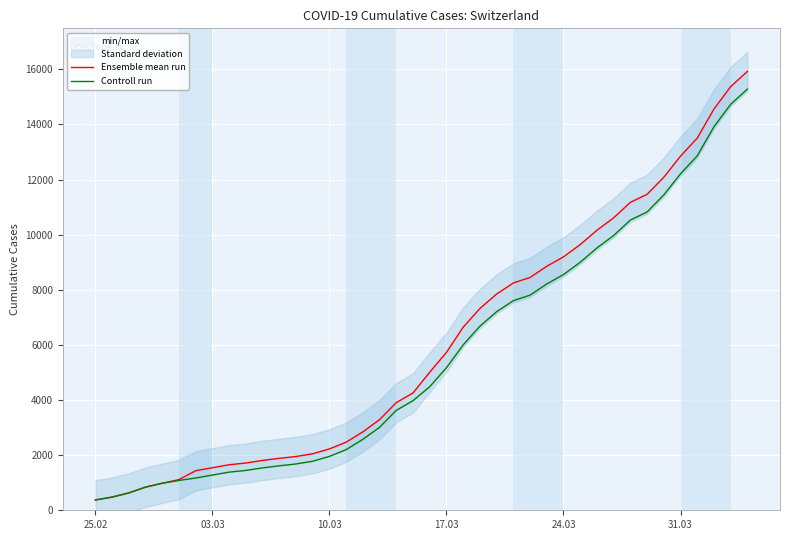

True or false: Controll run has a value of 1307 at 24.03.

False